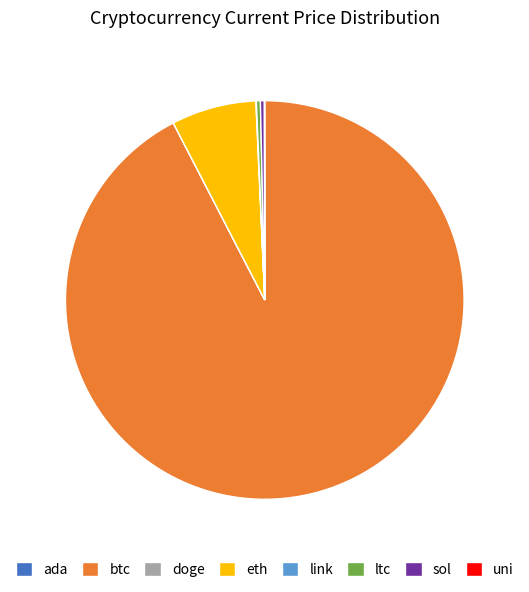

Does btc account for over 50% of the chart?

Yes